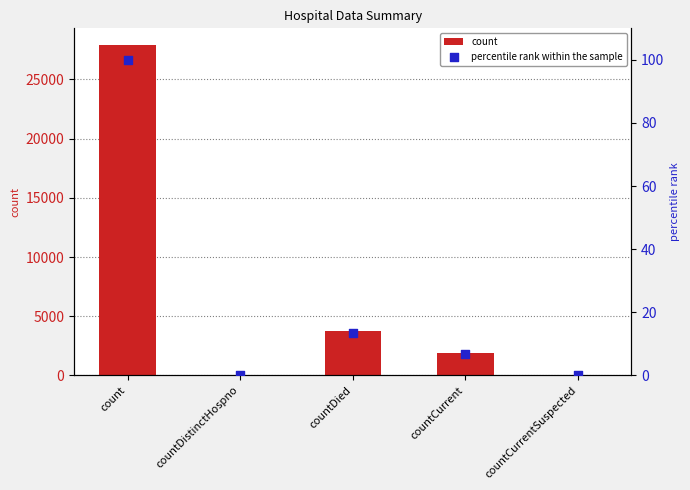

At how many categories does at least one series exceed 19115?

1